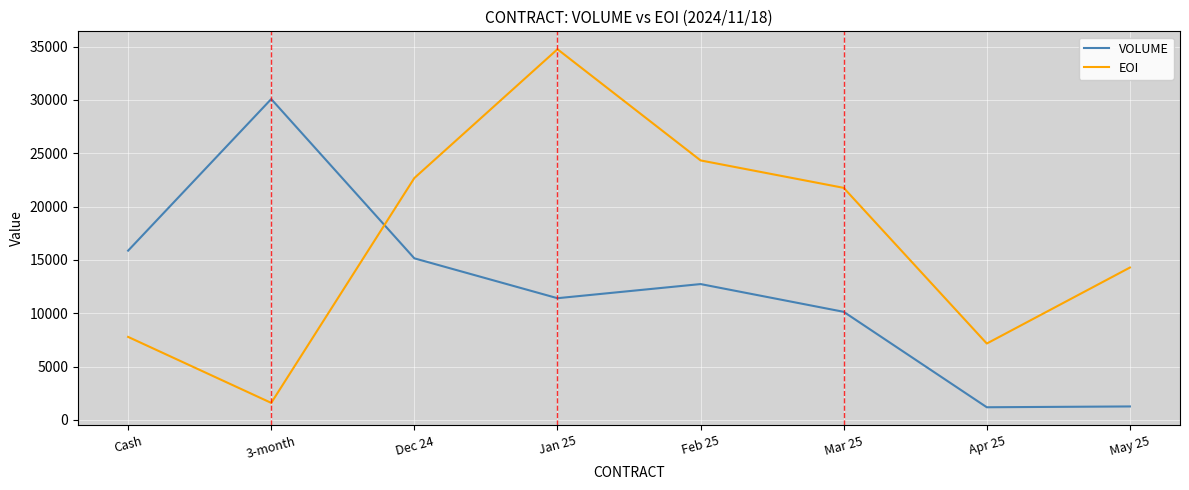

Where do VOLUME and EOI first cross each other?

3-month and Dec 24